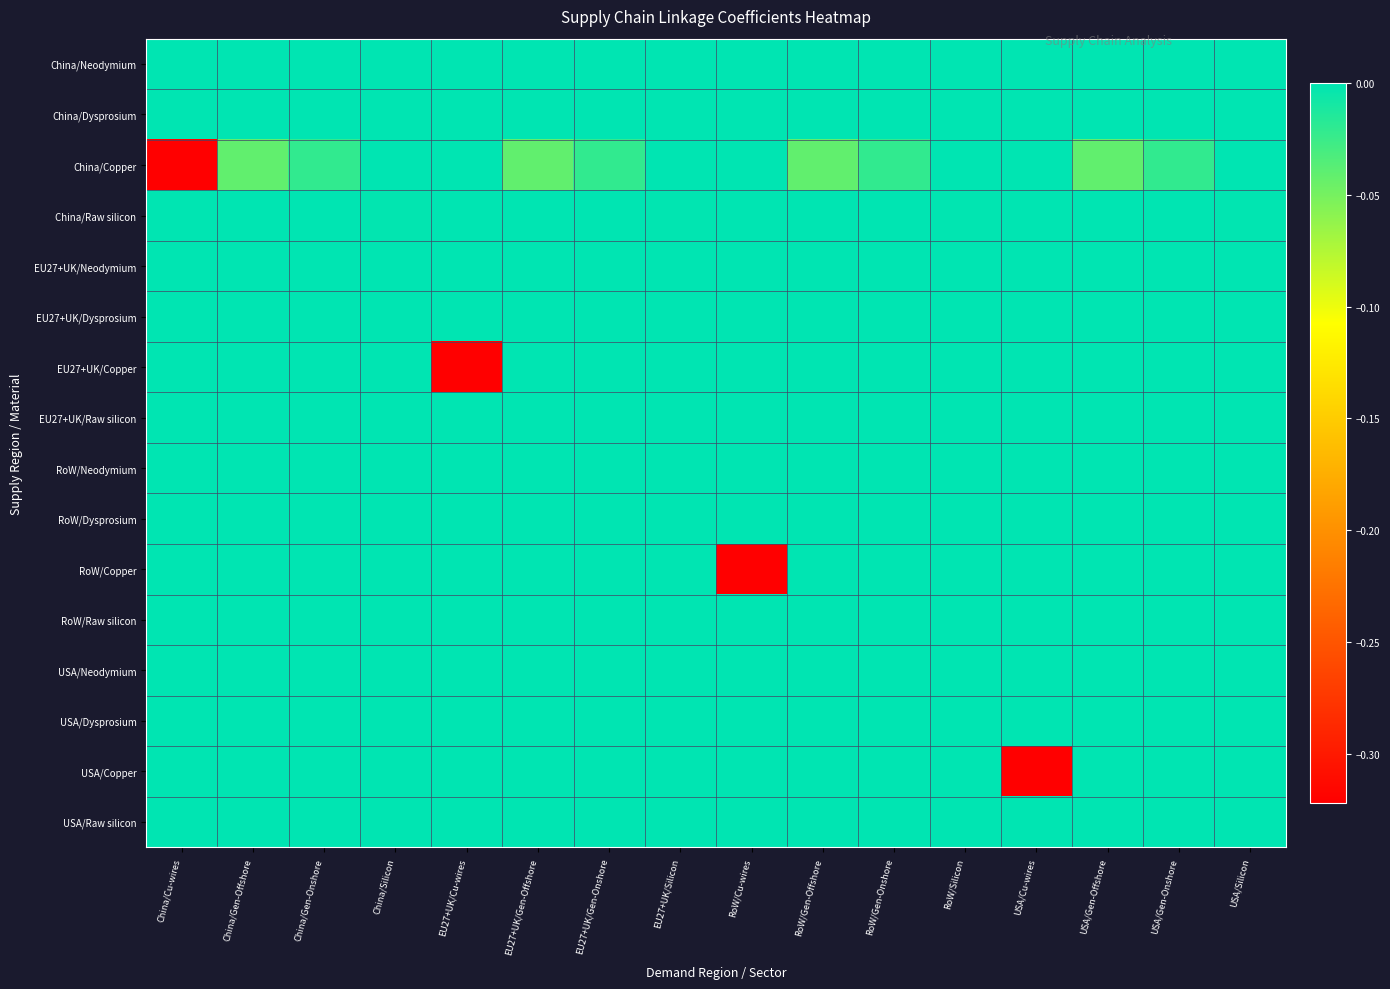

Reading left to right, what are all the values shown in this chart?

China/Neodymium: China/Cu-wires=0.0	China/Gen-Offshore=-0.0	China/Gen-Onshore=0.0	China/Silicon=0.0	EU27+UK/Cu-wires=0.0	EU27+UK/Gen-Offshore=-0.0	EU27+UK/Gen-Onshore=0.0	EU27+UK/Silicon=0.0	RoW/Cu-wires=0.0	RoW/Gen-Offshore=-0.0	RoW/Gen-Onshore=0.0	RoW/Silicon=0.0	USA/Cu-wires=0.0	USA/Gen-Offshore=-0.0	USA/Gen-Onshore=0.0	USA/Silicon=0.0
China/Dysprosium: China/Cu-wires=0.0	China/Gen-Offshore=0.0	China/Gen-Onshore=0.0	China/Silicon=0.0	EU27+UK/Cu-wires=0.0	EU27+UK/Gen-Offshore=0.0	EU27+UK/Gen-Onshore=0.0	EU27+UK/Silicon=0.0	RoW/Cu-wires=0.0	RoW/Gen-Offshore=0.0	RoW/Gen-Onshore=0.0	RoW/Silicon=0.0	USA/Cu-wires=0.0	USA/Gen-Offshore=0.0	USA/Gen-Onshore=0.0	USA/Silicon=0.0
China/Copper: China/Cu-wires=-0.3	China/Gen-Offshore=-0.0	China/Gen-Onshore=-0.0	China/Silicon=0.0	EU27+UK/Cu-wires=0.0	EU27+UK/Gen-Offshore=-0.0	EU27+UK/Gen-Onshore=-0.0	EU27+UK/Silicon=0.0	RoW/Cu-wires=0.0	RoW/Gen-Offshore=-0.0	RoW/Gen-Onshore=-0.0	RoW/Silicon=0.0	USA/Cu-wires=0.0	USA/Gen-Offshore=-0.0	USA/Gen-Onshore=-0.0	USA/Silicon=0.0
China/Raw silicon: China/Cu-wires=0.0	China/Gen-Offshore=0.0	China/Gen-Onshore=0.0	China/Silicon=-0.0	EU27+UK/Cu-wires=0.0	EU27+UK/Gen-Offshore=0.0	EU27+UK/Gen-Onshore=0.0	EU27+UK/Silicon=-0.0	RoW/Cu-wires=0.0	RoW/Gen-Offshore=0.0	RoW/Gen-Onshore=0.0	RoW/Silicon=-0.0	USA/Cu-wires=0.0	USA/Gen-Offshore=0.0	USA/Gen-Onshore=0.0	USA/Silicon=-0.0
EU27+UK/Neodymium: China/Cu-wires=0.0	China/Gen-Offshore=0.0	China/Gen-Onshore=0.0	China/Silicon=0.0	EU27+UK/Cu-wires=0.0	EU27+UK/Gen-Offshore=0.0	EU27+UK/Gen-Onshore=0.0	EU27+UK/Silicon=0.0	RoW/Cu-wires=0.0	RoW/Gen-Offshore=0.0	RoW/Gen-Onshore=0.0	RoW/Silicon=0.0	USA/Cu-wires=0.0	USA/Gen-Offshore=0.0	USA/Gen-Onshore=0.0	USA/Silicon=0.0
EU27+UK/Dysprosium: China/Cu-wires=0.0	China/Gen-Offshore=0.0	China/Gen-Onshore=0.0	China/Silicon=0.0	EU27+UK/Cu-wires=0.0	EU27+UK/Gen-Offshore=0.0	EU27+UK/Gen-Onshore=0.0	EU27+UK/Silicon=0.0	RoW/Cu-wires=0.0	RoW/Gen-Offshore=0.0	RoW/Gen-Onshore=0.0	RoW/Silicon=0.0	USA/Cu-wires=0.0	USA/Gen-Offshore=0.0	USA/Gen-Onshore=0.0	USA/Silicon=0.0
EU27+UK/Copper: China/Cu-wires=0.0	China/Gen-Offshore=0.0	China/Gen-Onshore=0.0	China/Silicon=0.0	EU27+UK/Cu-wires=-0.3	EU27+UK/Gen-Offshore=0.0	EU27+UK/Gen-Onshore=0.0	EU27+UK/Silicon=0.0	RoW/Cu-wires=0.0	RoW/Gen-Offshore=0.0	RoW/Gen-Onshore=0.0	RoW/Silicon=0.0	USA/Cu-wires=0.0	USA/Gen-Offshore=0.0	USA/Gen-Onshore=0.0	USA/Silicon=0.0
EU27+UK/Raw silicon: China/Cu-wires=0.0	China/Gen-Offshore=0.0	China/Gen-Onshore=0.0	China/Silicon=0.0	EU27+UK/Cu-wires=0.0	EU27+UK/Gen-Offshore=0.0	EU27+UK/Gen-Onshore=0.0	EU27+UK/Silicon=-0.0	RoW/Cu-wires=0.0	RoW/Gen-Offshore=0.0	RoW/Gen-Onshore=0.0	RoW/Silicon=-0.0	USA/Cu-wires=0.0	USA/Gen-Offshore=0.0	USA/Gen-Onshore=0.0	USA/Silicon=-0.0
RoW/Neodymium: China/Cu-wires=0.0	China/Gen-Offshore=0.0	China/Gen-Onshore=0.0	China/Silicon=0.0	EU27+UK/Cu-wires=0.0	EU27+UK/Gen-Offshore=0.0	EU27+UK/Gen-Onshore=0.0	EU27+UK/Silicon=0.0	RoW/Cu-wires=0.0	RoW/Gen-Offshore=0.0	RoW/Gen-Onshore=0.0	RoW/Silicon=0.0	USA/Cu-wires=0.0	USA/Gen-Offshore=0.0	USA/Gen-Onshore=0.0	USA/Silicon=0.0
RoW/Dysprosium: China/Cu-wires=0.0	China/Gen-Offshore=0.0	China/Gen-Onshore=0.0	China/Silicon=0.0	EU27+UK/Cu-wires=0.0	EU27+UK/Gen-Offshore=0.0	EU27+UK/Gen-Onshore=0.0	EU27+UK/Silicon=0.0	RoW/Cu-wires=0.0	RoW/Gen-Offshore=0.0	RoW/Gen-Onshore=0.0	RoW/Silicon=0.0	USA/Cu-wires=0.0	USA/Gen-Offshore=0.0	USA/Gen-Onshore=0.0	USA/Silicon=0.0
RoW/Copper: China/Cu-wires=0.0	China/Gen-Offshore=0.0	China/Gen-Onshore=0.0	China/Silicon=0.0	EU27+UK/Cu-wires=0.0	EU27+UK/Gen-Offshore=0.0	EU27+UK/Gen-Onshore=0.0	EU27+UK/Silicon=0.0	RoW/Cu-wires=-0.3	RoW/Gen-Offshore=0.0	RoW/Gen-Onshore=0.0	RoW/Silicon=0.0	USA/Cu-wires=0.0	USA/Gen-Offshore=0.0	USA/Gen-Onshore=0.0	USA/Silicon=0.0
RoW/Raw silicon: China/Cu-wires=0.0	China/Gen-Offshore=0.0	China/Gen-Onshore=0.0	China/Silicon=0.0	EU27+UK/Cu-wires=0.0	EU27+UK/Gen-Offshore=0.0	EU27+UK/Gen-Onshore=0.0	EU27+UK/Silicon=-0.0	RoW/Cu-wires=0.0	RoW/Gen-Offshore=0.0	RoW/Gen-Onshore=0.0	RoW/Silicon=-0.0	USA/Cu-wires=0.0	USA/Gen-Offshore=0.0	USA/Gen-Onshore=0.0	USA/Silicon=-0.0
USA/Neodymium: China/Cu-wires=0.0	China/Gen-Offshore=0.0	China/Gen-Onshore=0.0	China/Silicon=0.0	EU27+UK/Cu-wires=0.0	EU27+UK/Gen-Offshore=0.0	EU27+UK/Gen-Onshore=0.0	EU27+UK/Silicon=0.0	RoW/Cu-wires=0.0	RoW/Gen-Offshore=0.0	RoW/Gen-Onshore=0.0	RoW/Silicon=0.0	USA/Cu-wires=0.0	USA/Gen-Offshore=0.0	USA/Gen-Onshore=0.0	USA/Silicon=0.0
USA/Dysprosium: China/Cu-wires=0.0	China/Gen-Offshore=0.0	China/Gen-Onshore=0.0	China/Silicon=0.0	EU27+UK/Cu-wires=0.0	EU27+UK/Gen-Offshore=0.0	EU27+UK/Gen-Onshore=0.0	EU27+UK/Silicon=0.0	RoW/Cu-wires=0.0	RoW/Gen-Offshore=0.0	RoW/Gen-Onshore=0.0	RoW/Silicon=0.0	USA/Cu-wires=0.0	USA/Gen-Offshore=0.0	USA/Gen-Onshore=0.0	USA/Silicon=0.0
USA/Copper: China/Cu-wires=0.0	China/Gen-Offshore=0.0	China/Gen-Onshore=0.0	China/Silicon=0.0	EU27+UK/Cu-wires=0.0	EU27+UK/Gen-Offshore=0.0	EU27+UK/Gen-Onshore=0.0	EU27+UK/Silicon=0.0	RoW/Cu-wires=0.0	RoW/Gen-Offshore=0.0	RoW/Gen-Onshore=0.0	RoW/Silicon=0.0	USA/Cu-wires=-0.3	USA/Gen-Offshore=0.0	USA/Gen-Onshore=0.0	USA/Silicon=0.0
USA/Raw silicon: China/Cu-wires=0.0	China/Gen-Offshore=0.0	China/Gen-Onshore=0.0	China/Silicon=0.0	EU27+UK/Cu-wires=0.0	EU27+UK/Gen-Offshore=0.0	EU27+UK/Gen-Onshore=0.0	EU27+UK/Silicon=-0.0	RoW/Cu-wires=0.0	RoW/Gen-Offshore=0.0	RoW/Gen-Onshore=0.0	RoW/Silicon=-0.0	USA/Cu-wires=0.0	USA/Gen-Offshore=0.0	USA/Gen-Onshore=0.0	USA/Silicon=-0.0